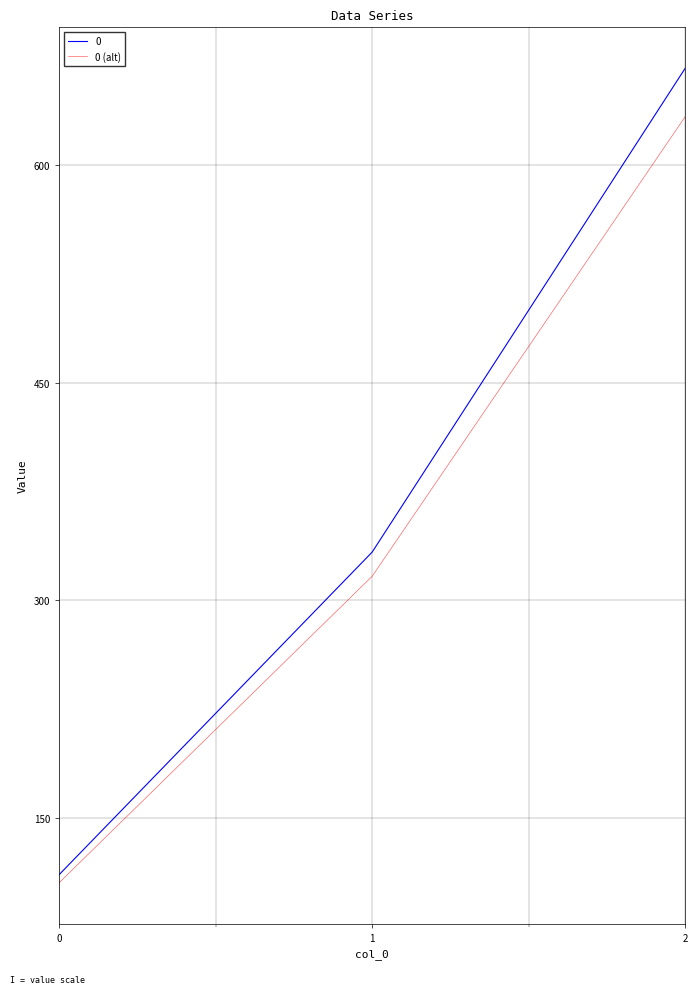

What is the total value across all series at 2?

1300.0